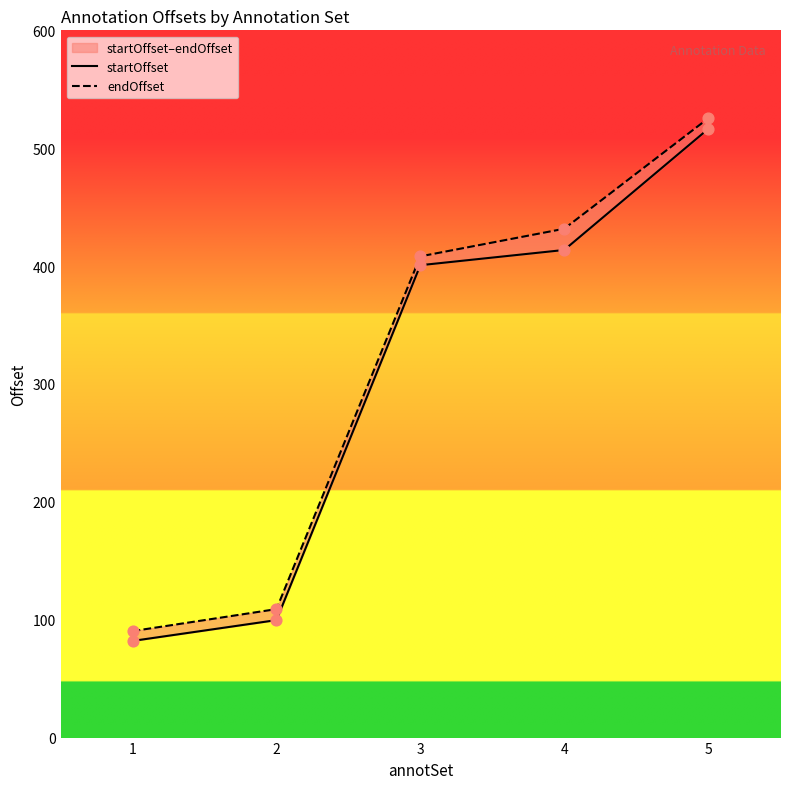

At how many categories does at least one series exceed 309?

3